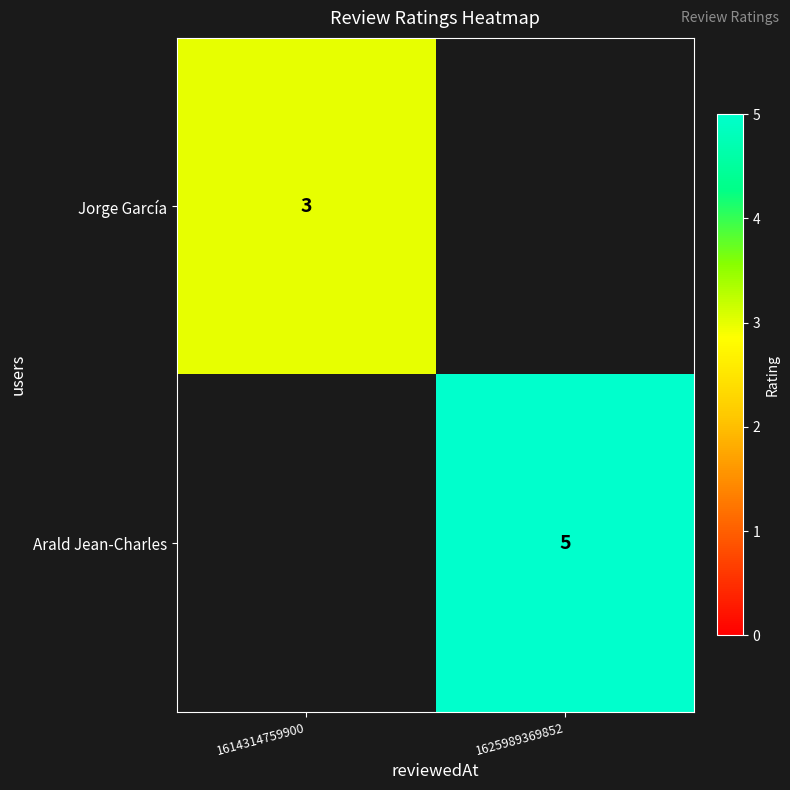

The Jorge García series shows 3 at 1614314759900. True or false?

True